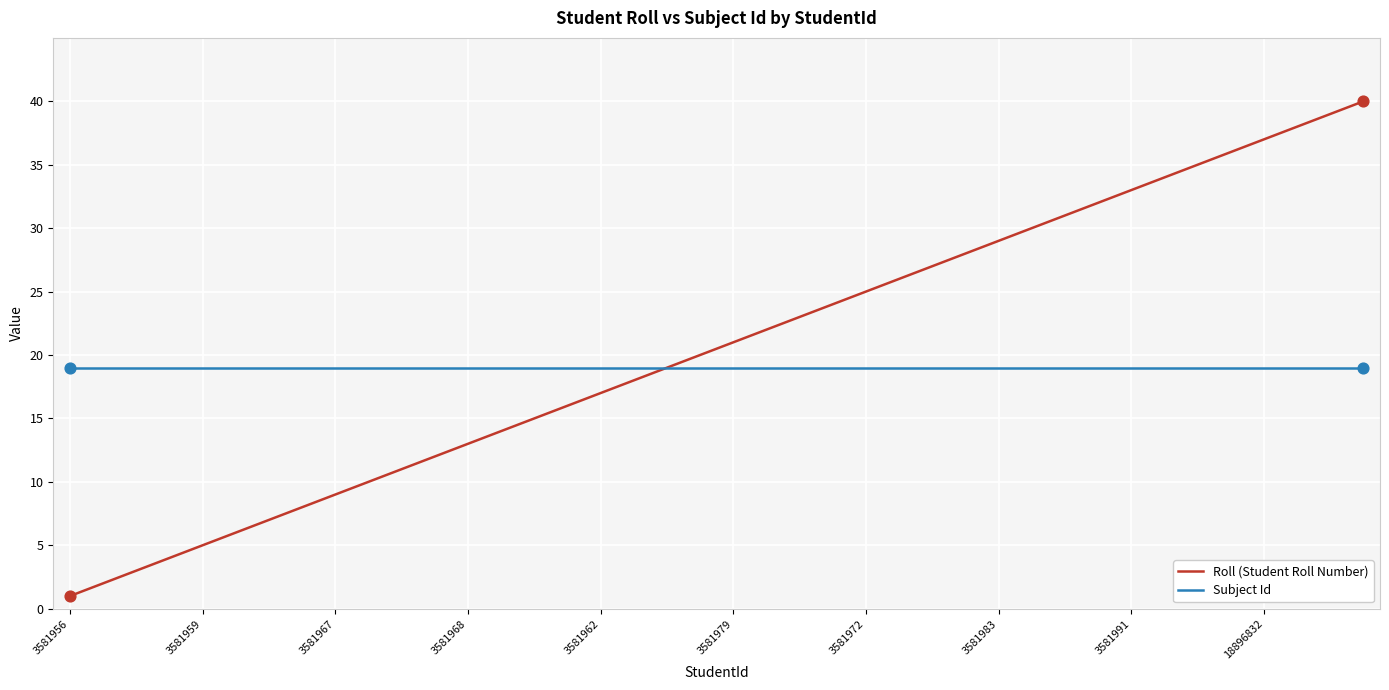

Which series has the widest spread of values?

Roll (Student Roll Number)